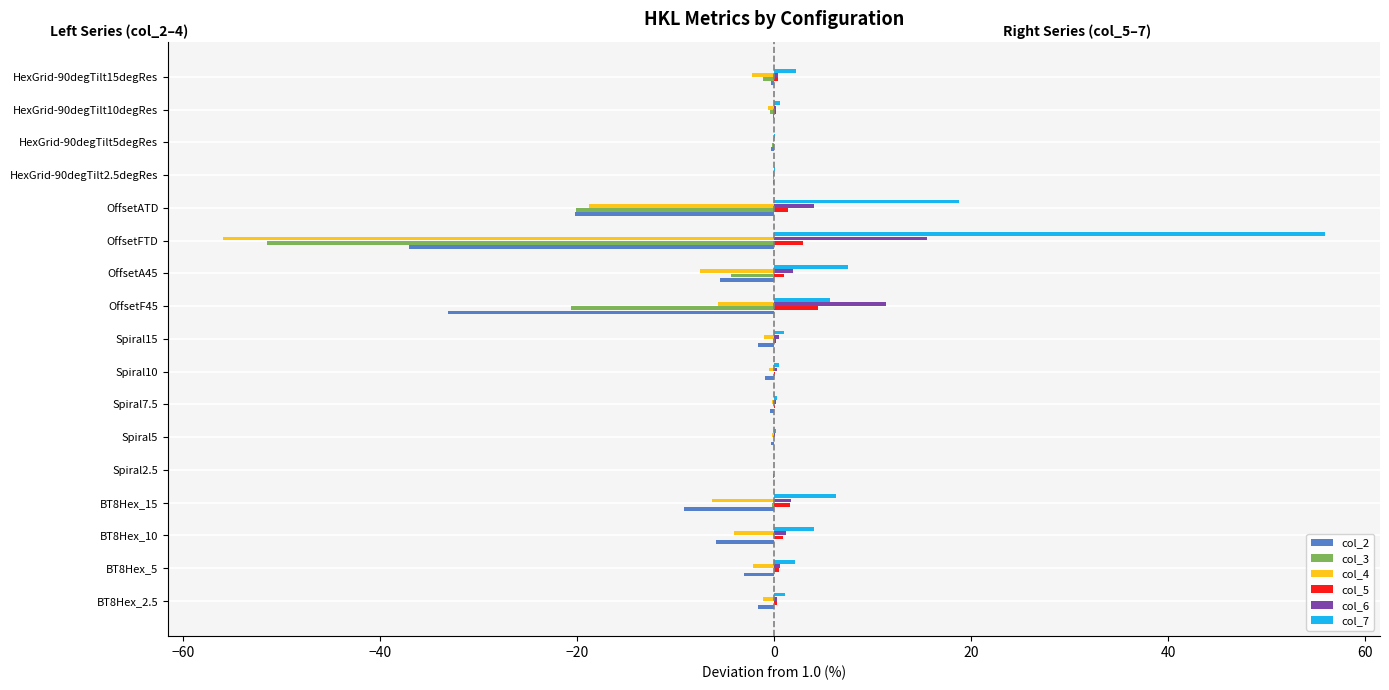

What is the sum of all col_6 values?

38.6